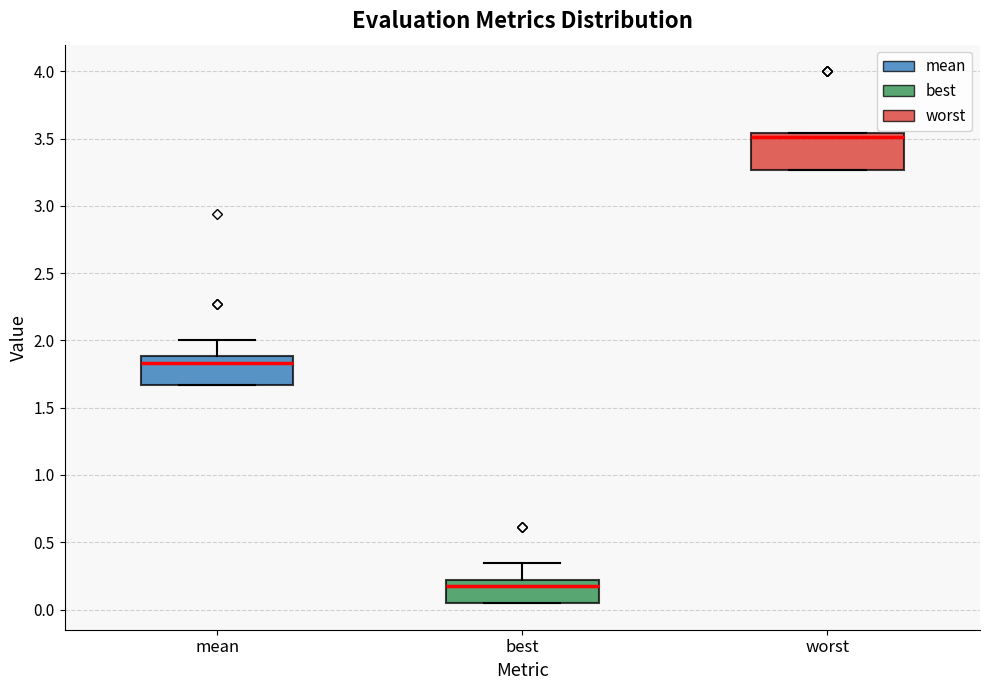

Where does the median line of the box for worst sit on the y-axis? The values are not printed on the chart, so give them approximately, as read against the axis.

3.50